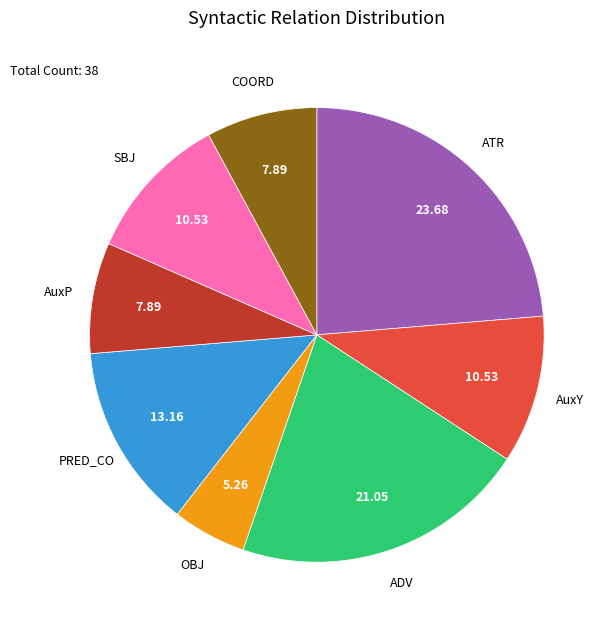

True or false: ATR accounts for 24% of the total.

True